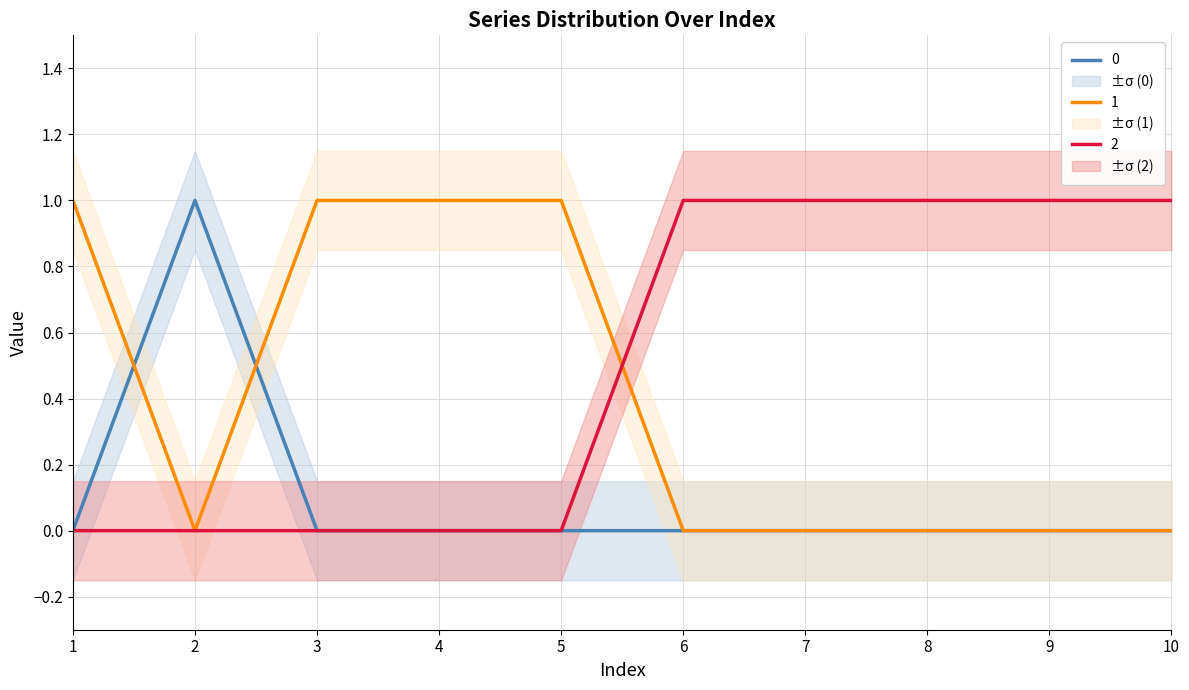

Reading right to left, transcribe all the data shown in this chart.

0: 10=0	9=0	8=0	7=0	6=0	5=0	4=0	3=0	2=1	1=0
1: 10=0	9=0	8=0	7=0	6=0	5=1	4=1	3=1	2=0	1=1
2: 10=1	9=1	8=1	7=1	6=1	5=0	4=0	3=0	2=0	1=0